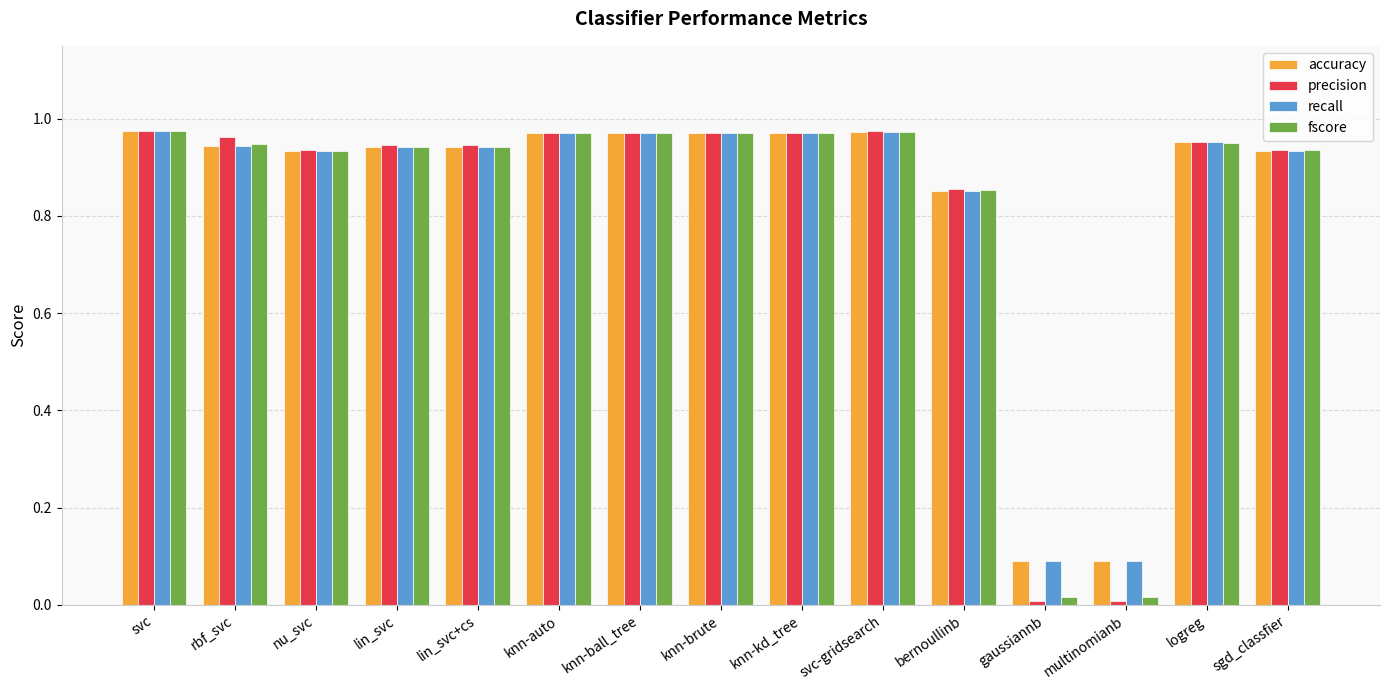

At how many categories does at least one series exceed 0?

15